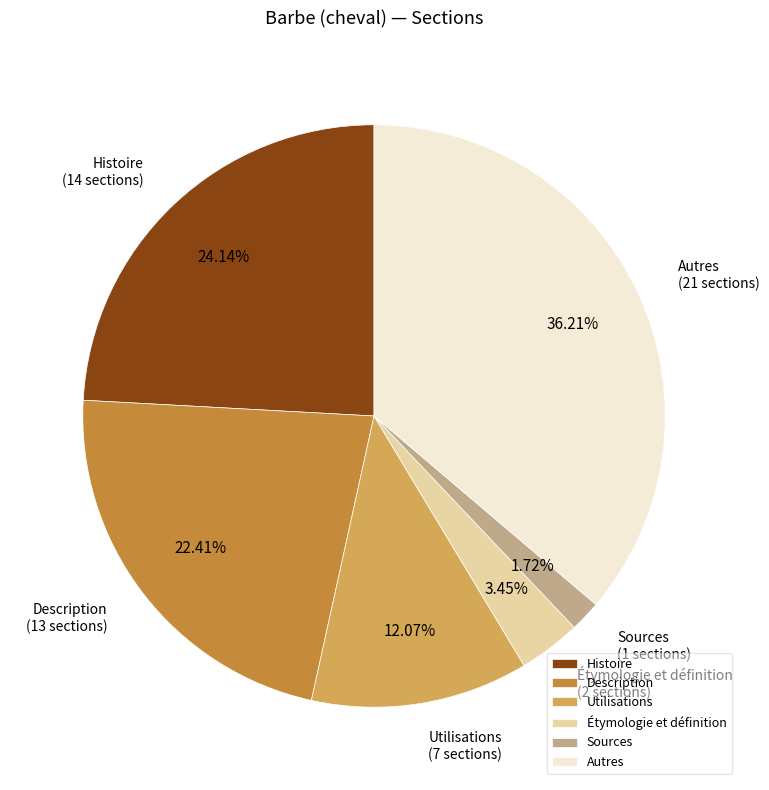

Which slice is the smallest?

Sources